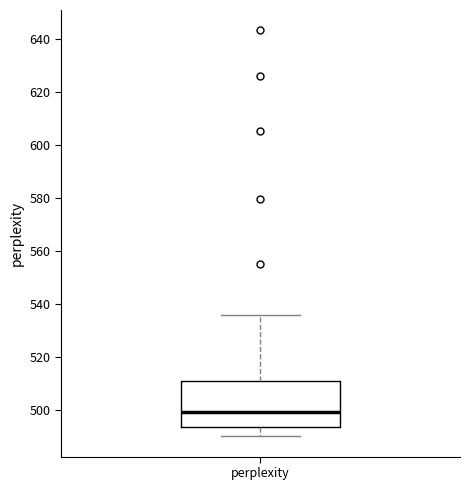

Read this box plot against the y-axis: the position of the median line, the range covered by the box, and the ends of both whiskers. The values are not printed on the chart, so give them approximately, as read against the axis.

median 500, box 494 to 510, whiskers 490 to 536